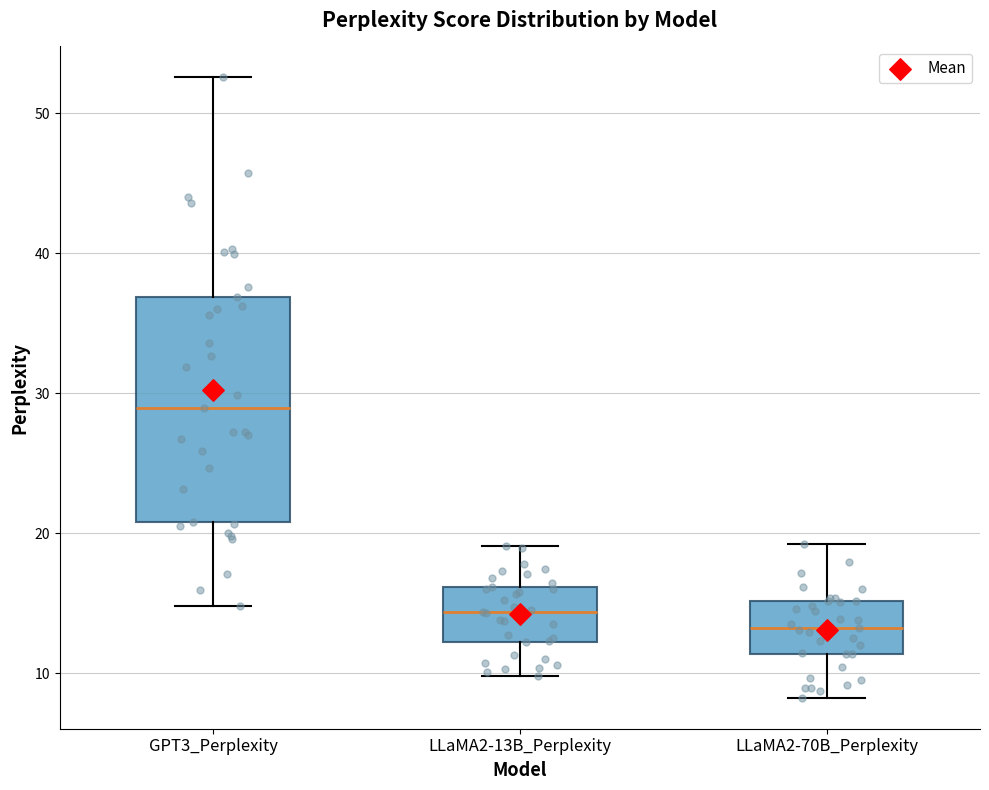

Comparing the boxes themselves (not the whiskers), which one is the tallest?

GPT3_Perplexity